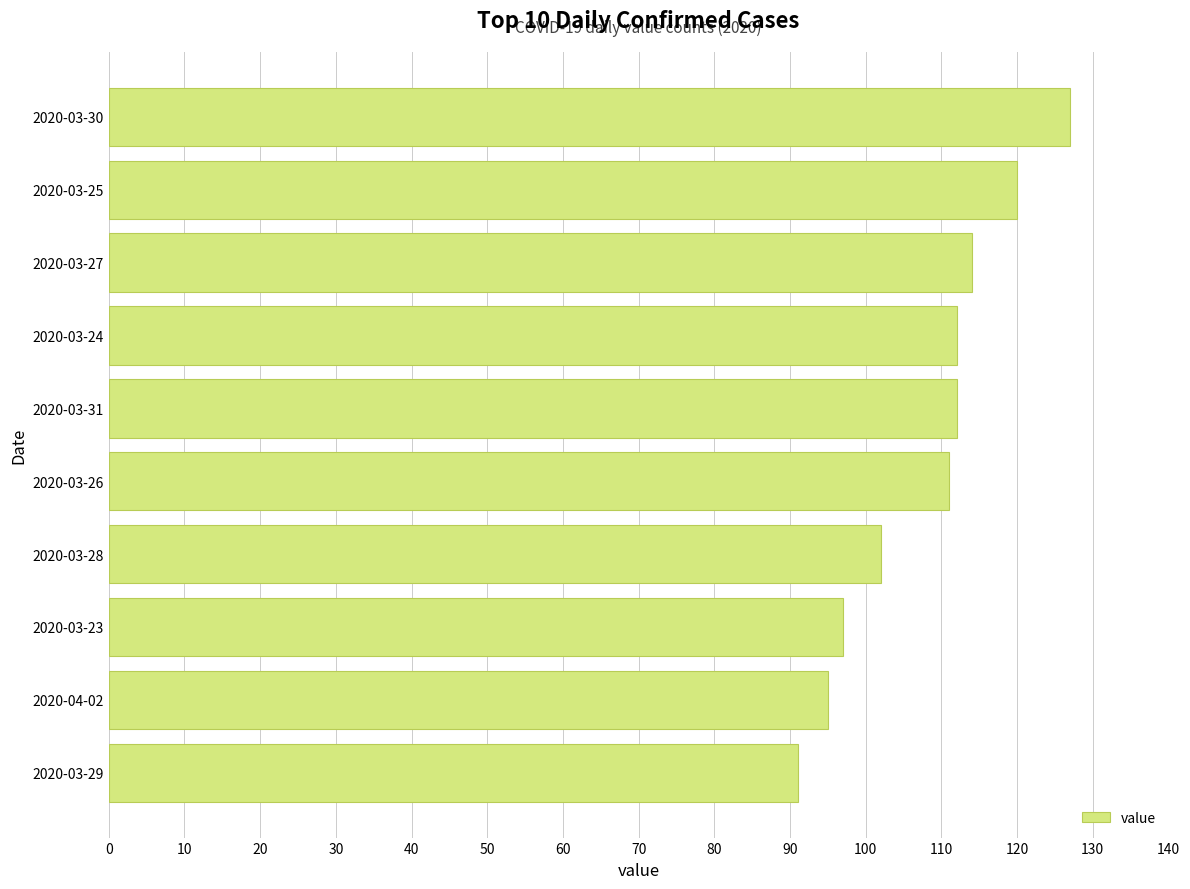

Is it true that the value at 2020-03-25 is 120?

True